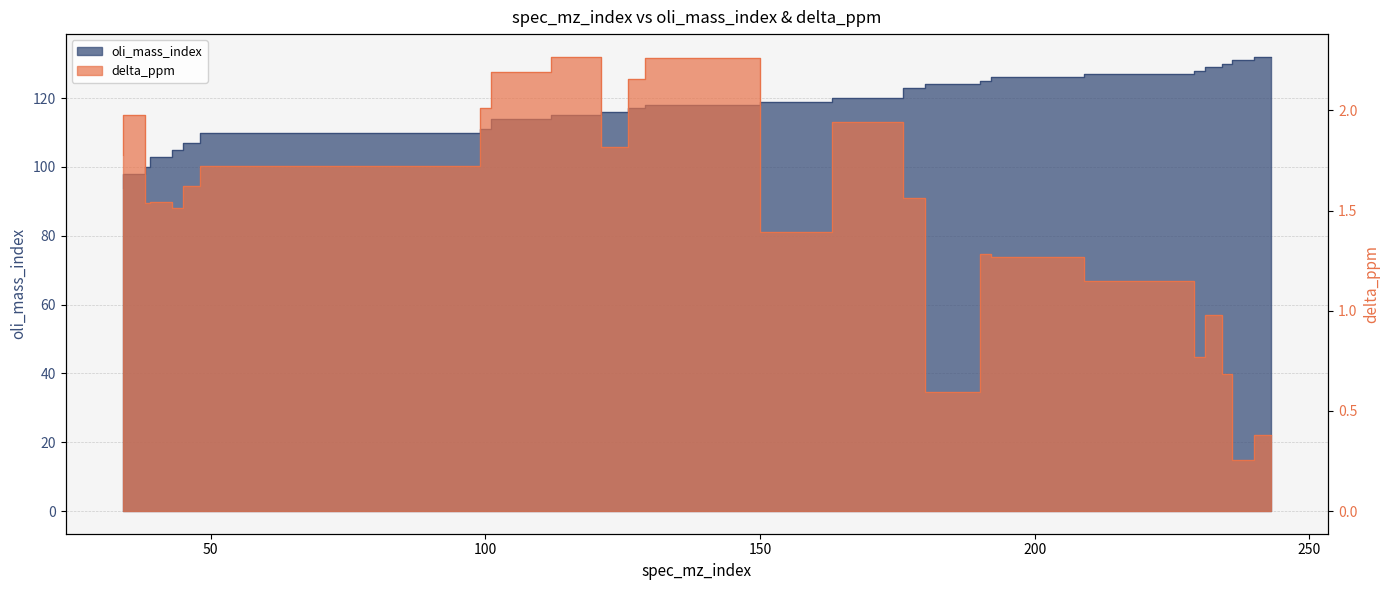

Rank the series at 163 from lowest to highest value.

delta_ppm, oli_mass_index